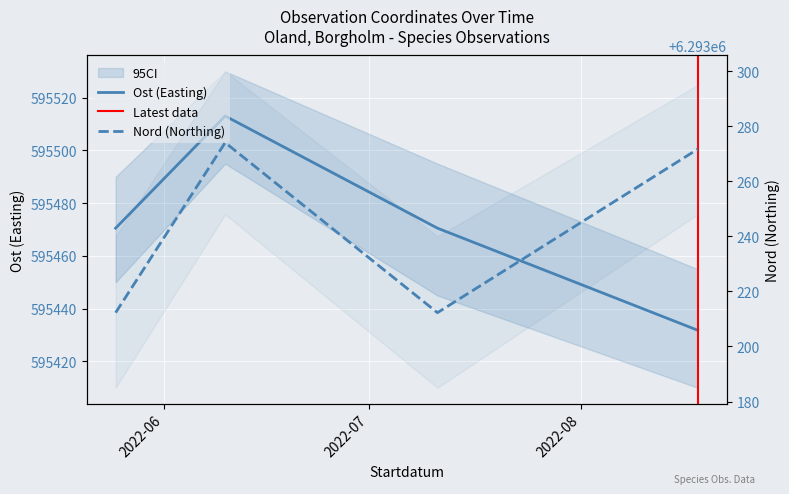

At which category does Ost reach its first local peak?

2022-06-10